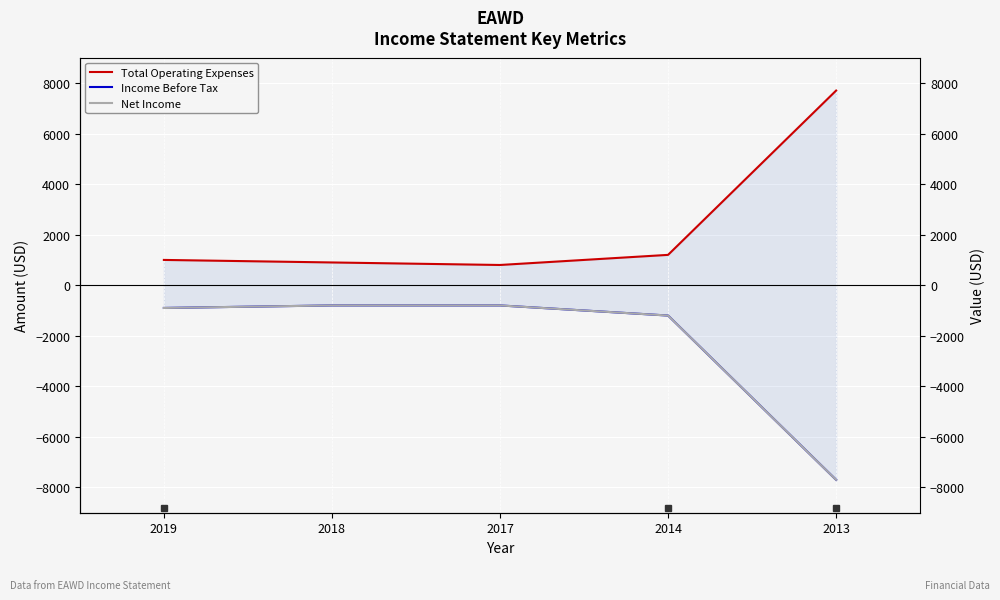

How many data points does each series have?

5